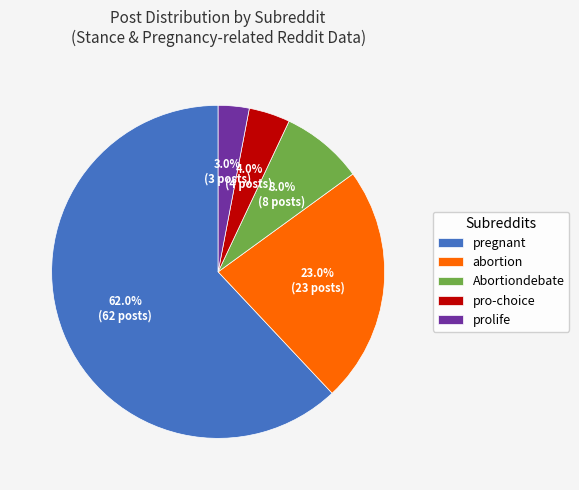

What is the ratio of the value at pro-choice to the value at pregnant?

0.1